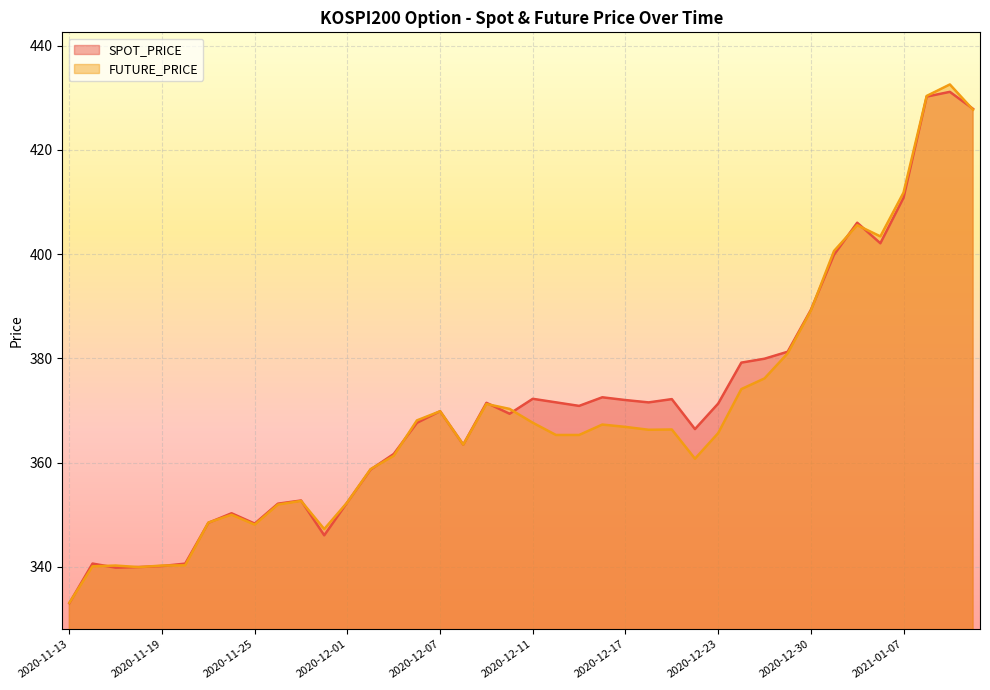

At which category does SPOT_PRICE reach its first local peak?

2020-11-16